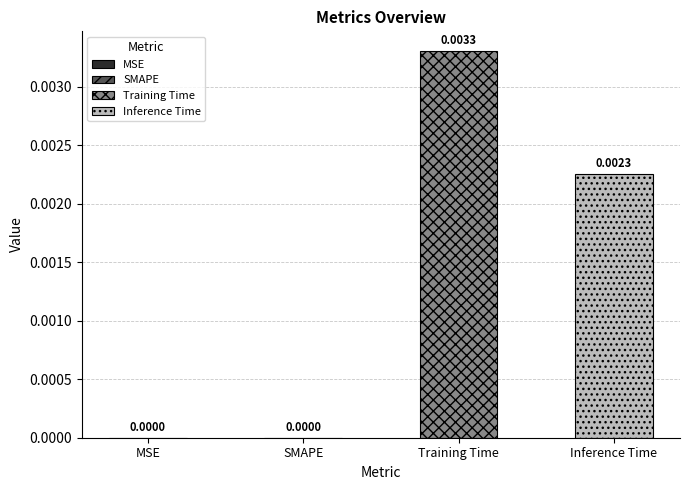

Which series has the widest spread of values?

Training Time